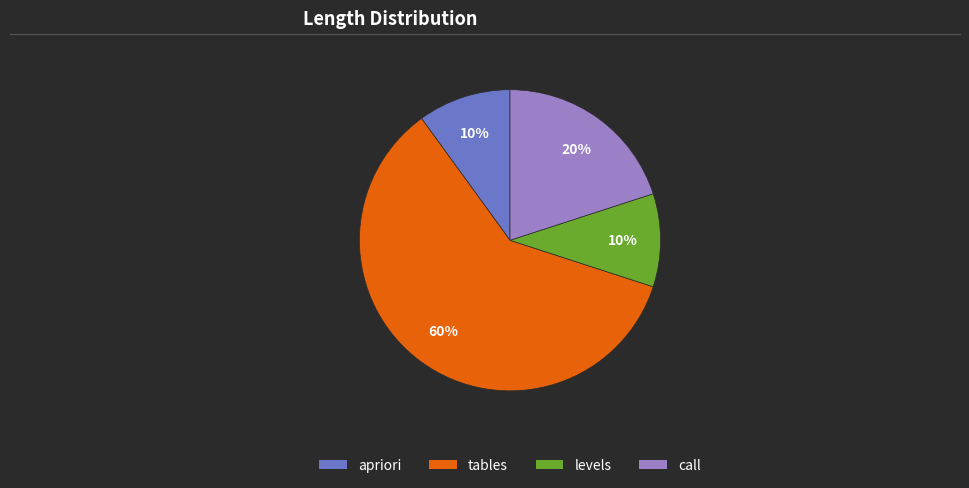

To the nearest percent, what is the combined percentage of tables and call?

80%